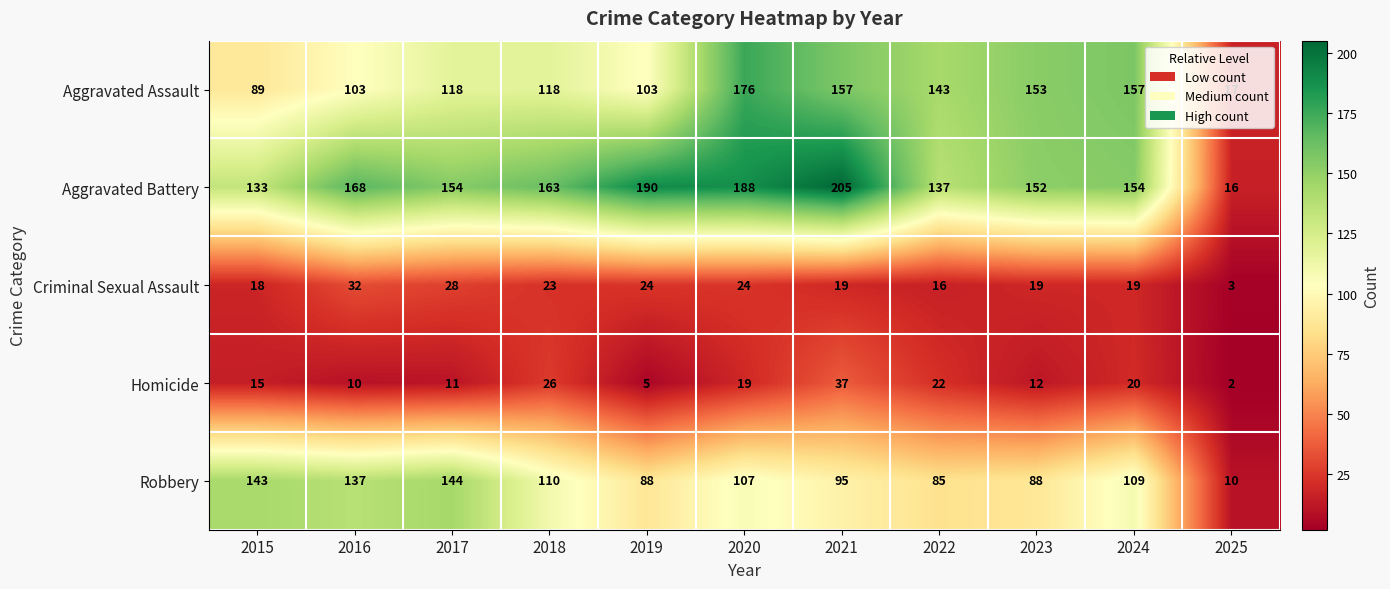

What is the maximum value shown in the chart?

205